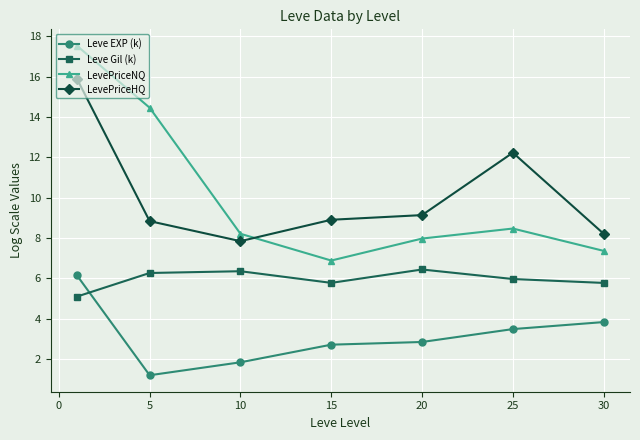

How many interior local peaks does the LevePriceNQ series have?

1